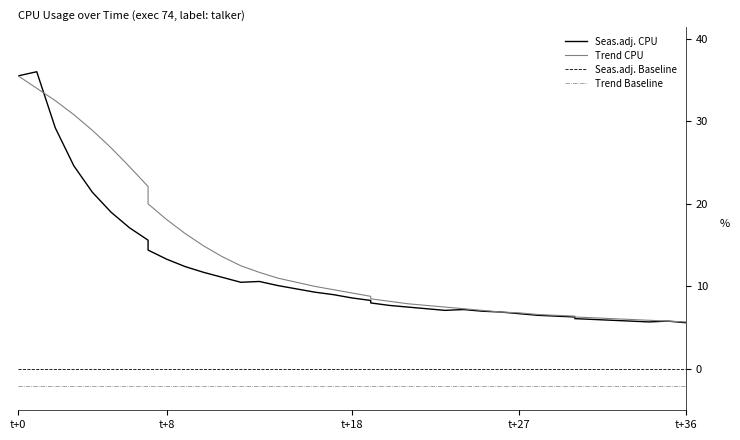

At how many categories does at least one series exceed 35?

2